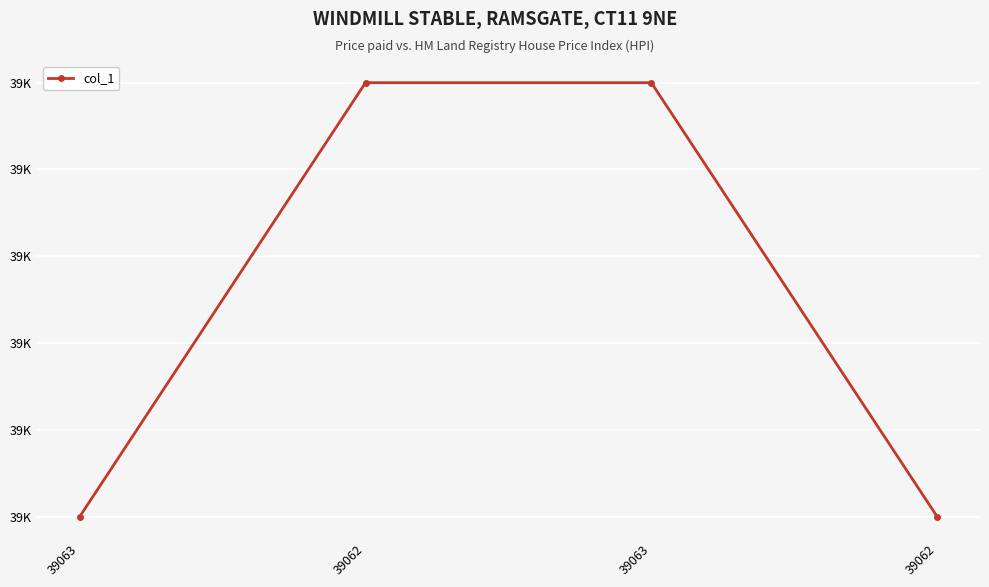

Reading left to right, transcribe all the data shown in this chart.

39063=39062	39062=39063	39063=39063	39062=39062